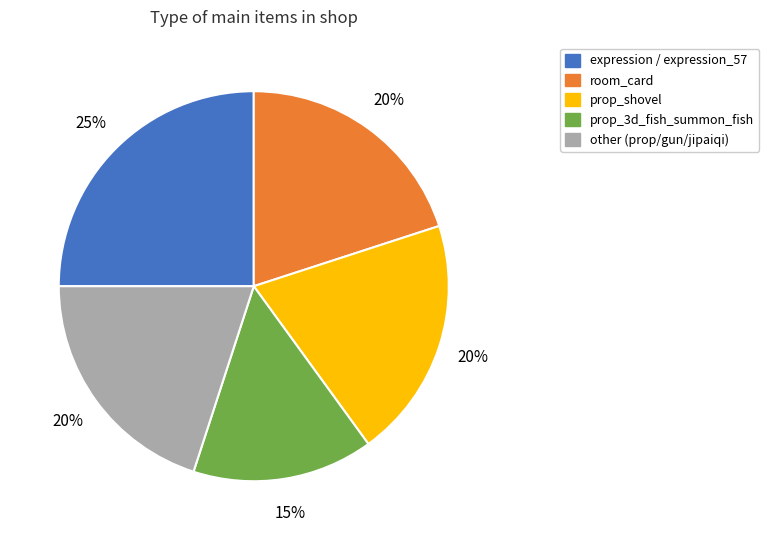

Is there any slice that represents more than half of the pie?

No